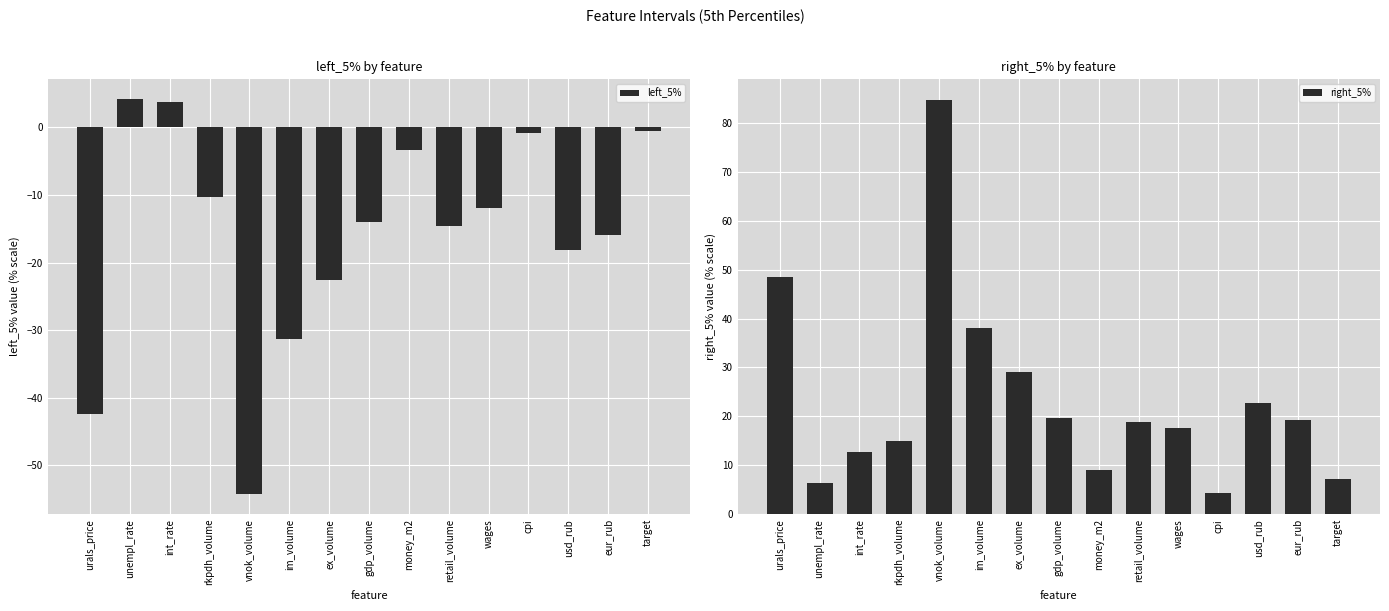

Reading left to right, list all the values displayed in this chart.

left_5%: -42.4	4.3	3.8	-10.3	-54.3	-31.2	-22.5	-14.0	-3.3	-14.5	-12.0	-0.8	-18.2	-15.9	-0.5
right_5%: 48.4	6.3	12.8	15.0	84.8	38.1	29.1	19.7	9.0	18.8	17.7	4.4	22.6	19.2	7.1